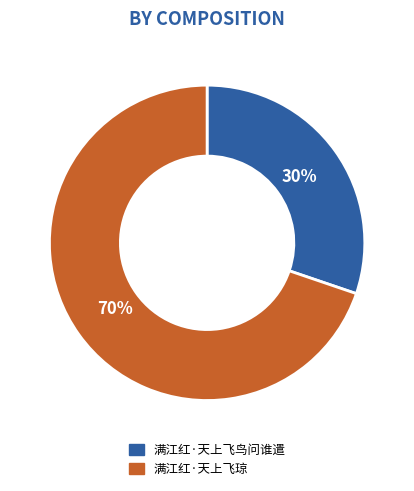

How many slices are in this pie chart?

2